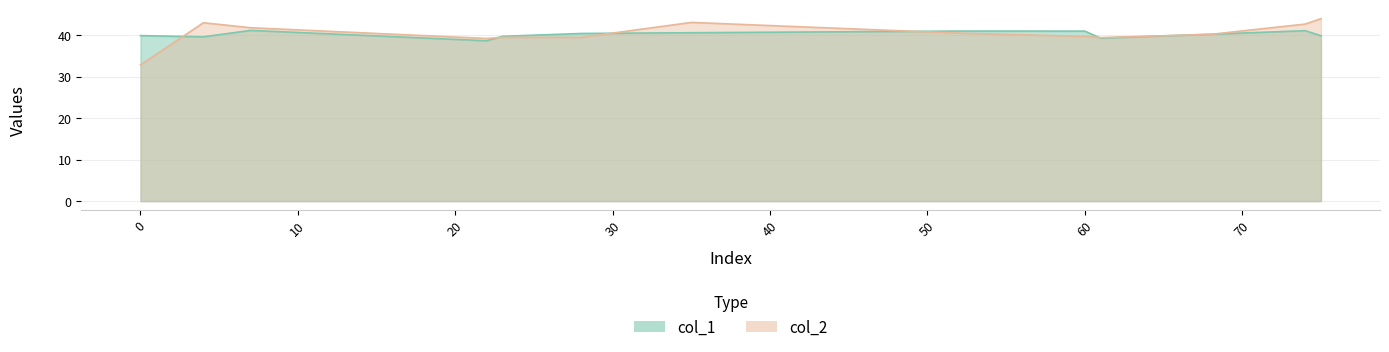

Between 23 and 60, which series saw the biggest shift?

col_1